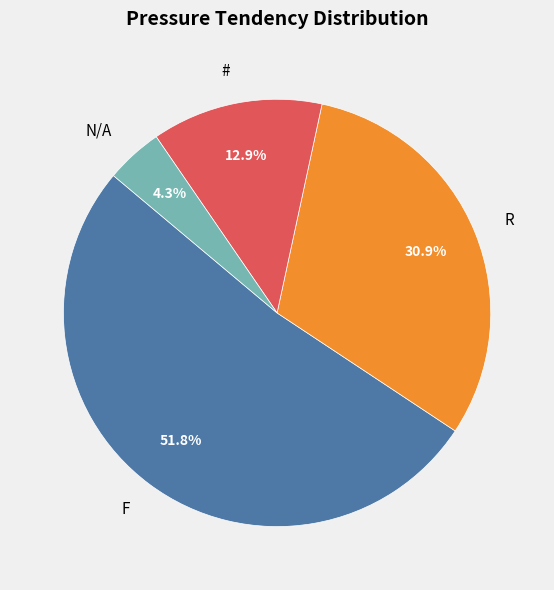

Which has a higher value, N/A or #?

#